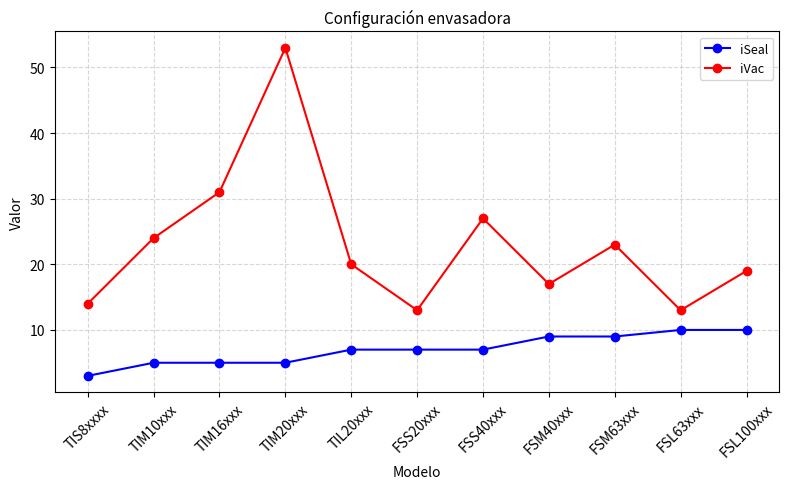

At how many categories does at least one series exceed 42?

1